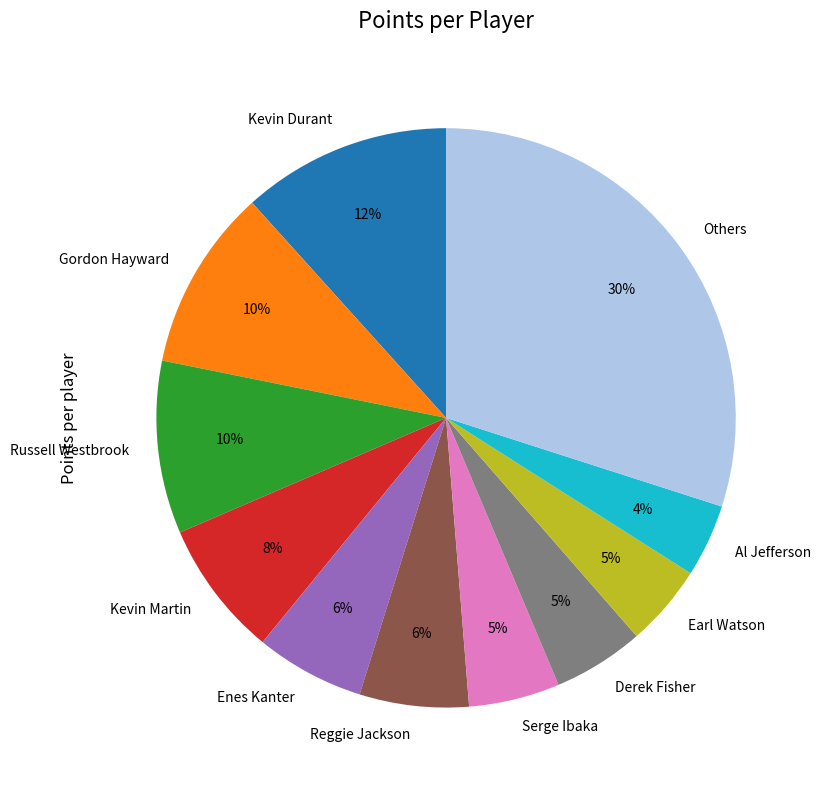

What percentage is the Derek Fisher slice, to the nearest percent?

5%